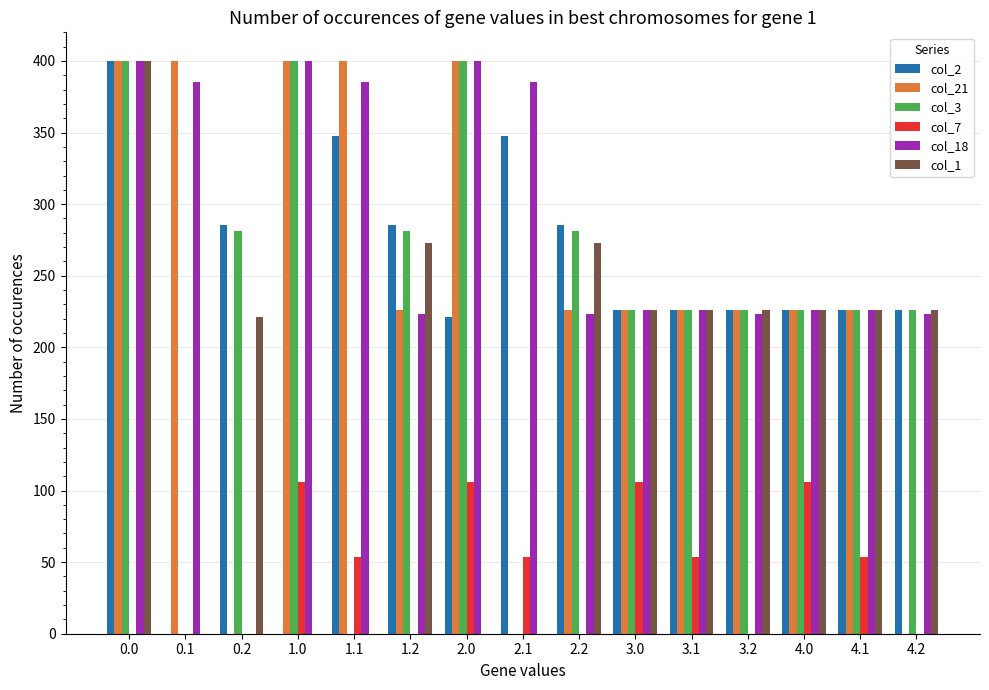

Where is col_2 nearest to the value 200?

2.0